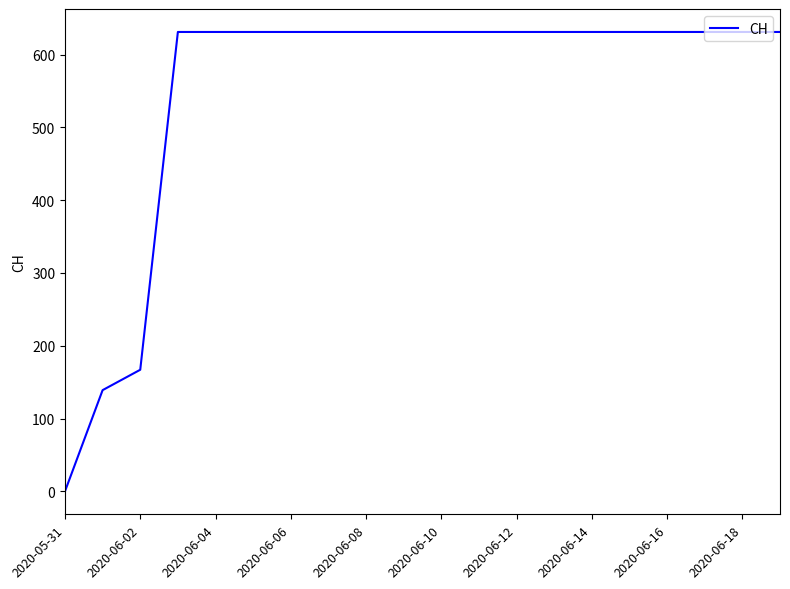

What is the maximum value shown in the chart?

631